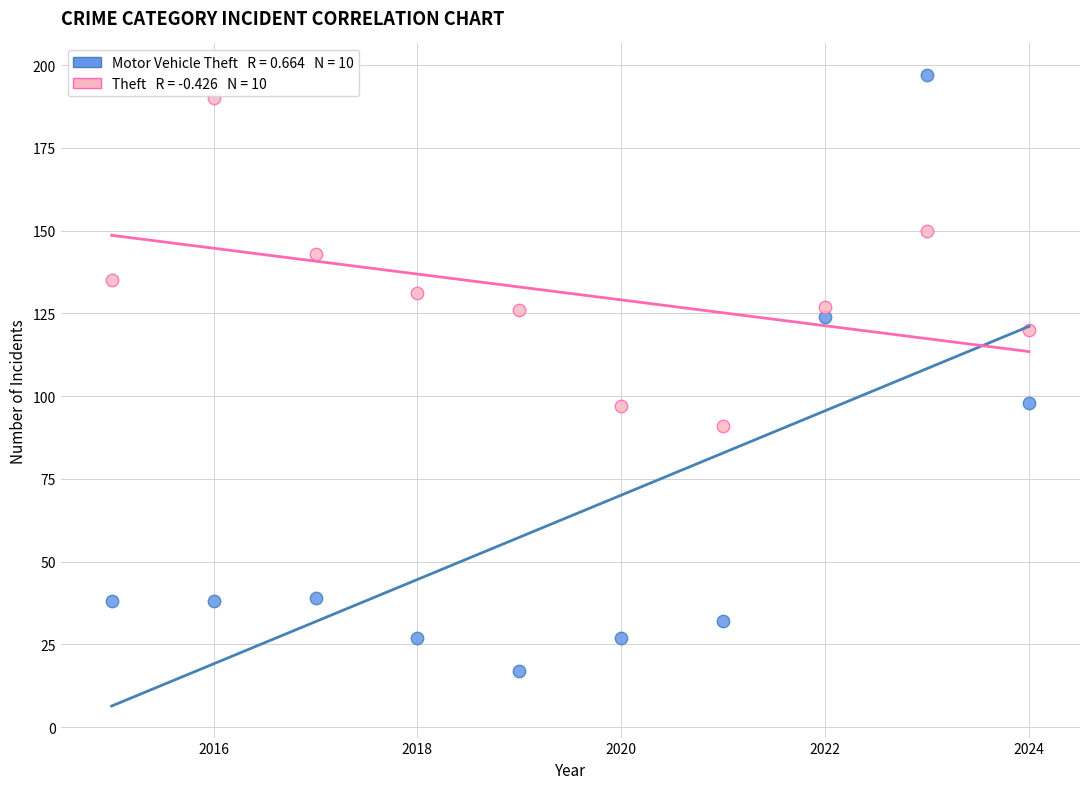

Across all data points, what is the range of X values (max minus min)?

9